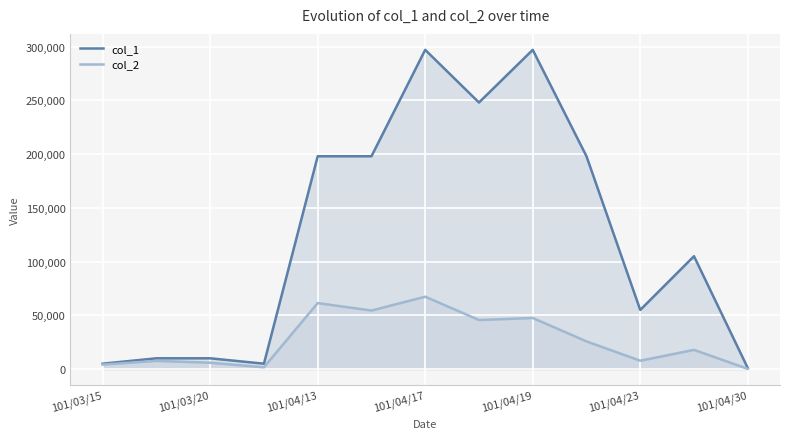

What is the value of the col_1 point at the 10th from the left?

198000